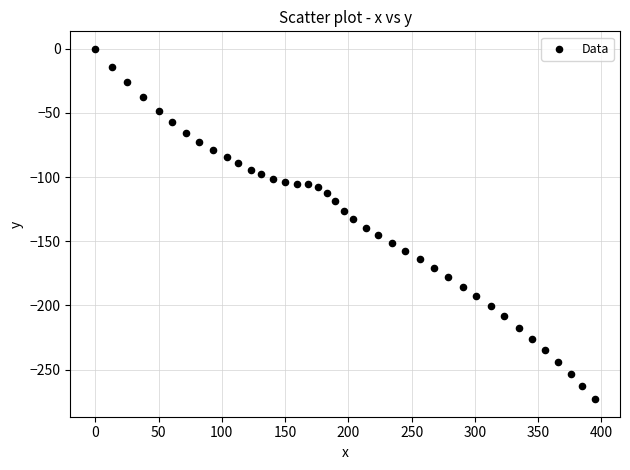

What is the range of X values (max minus min)?

394.9